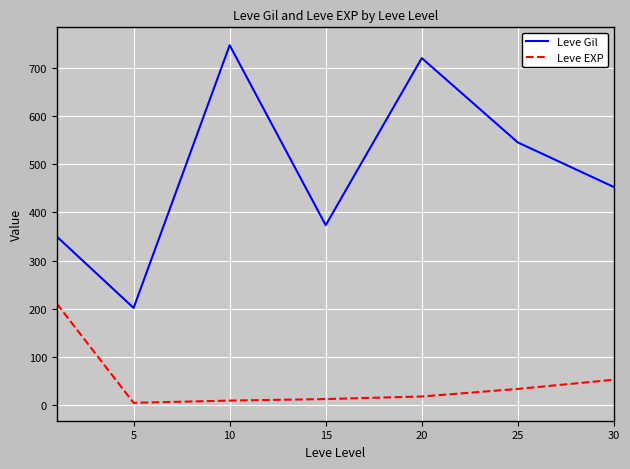

List the series in order of their peak value, highest first.

Leve Gil, Leve EXP